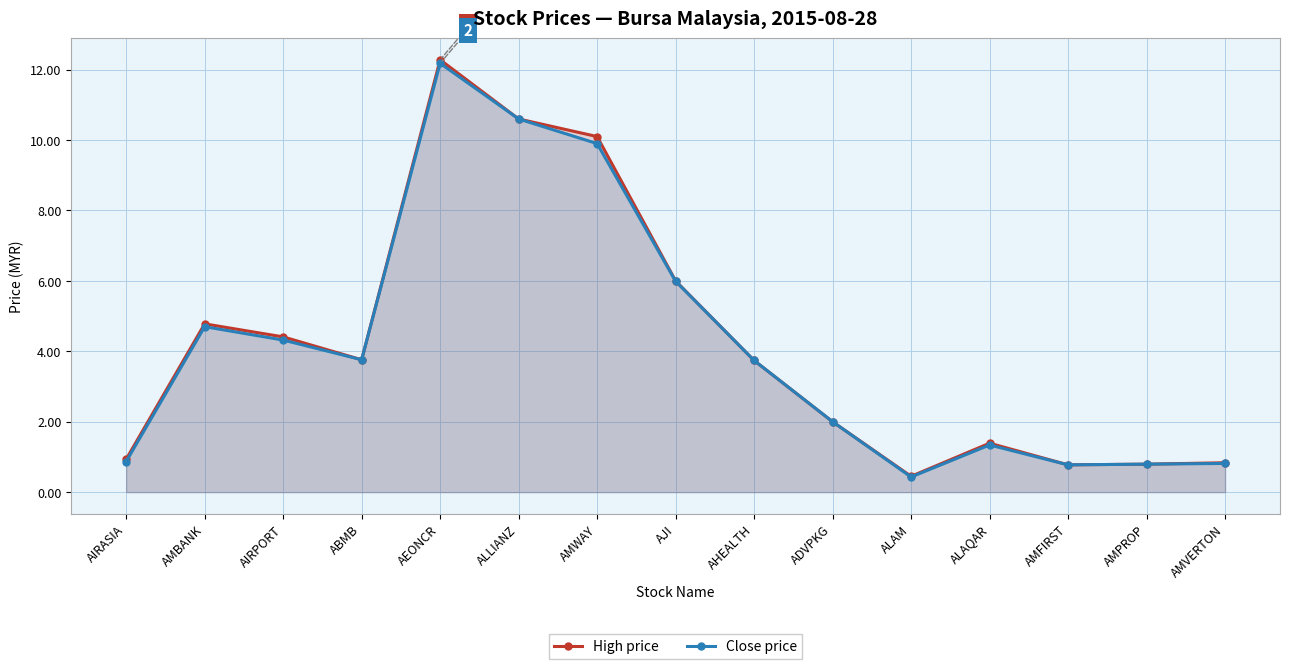

True or false: Close price and High price intersect in this chart.

False